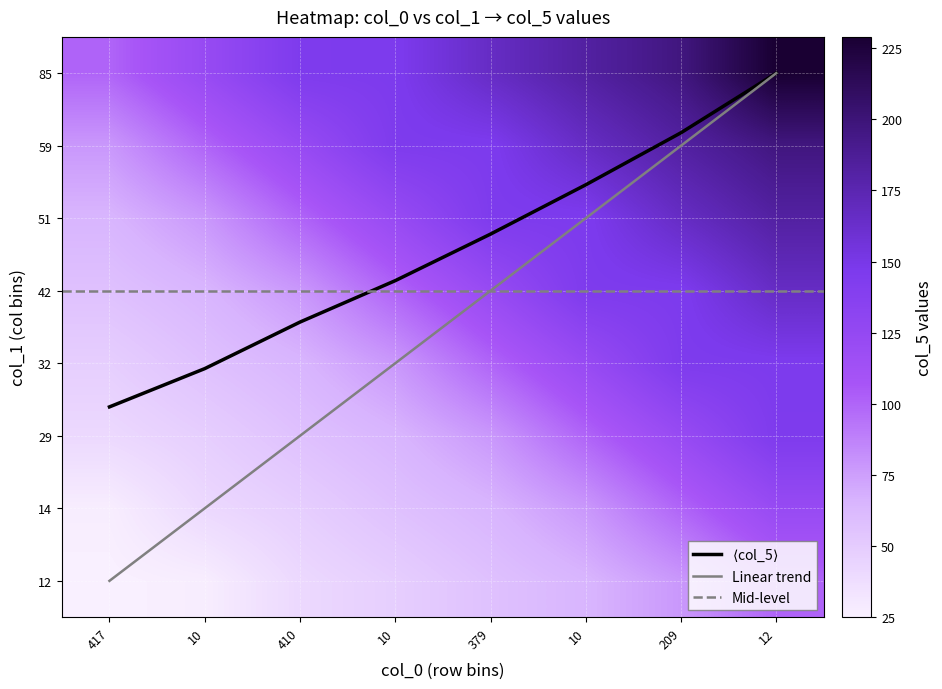

At which label does 29 reach its minimum?

417